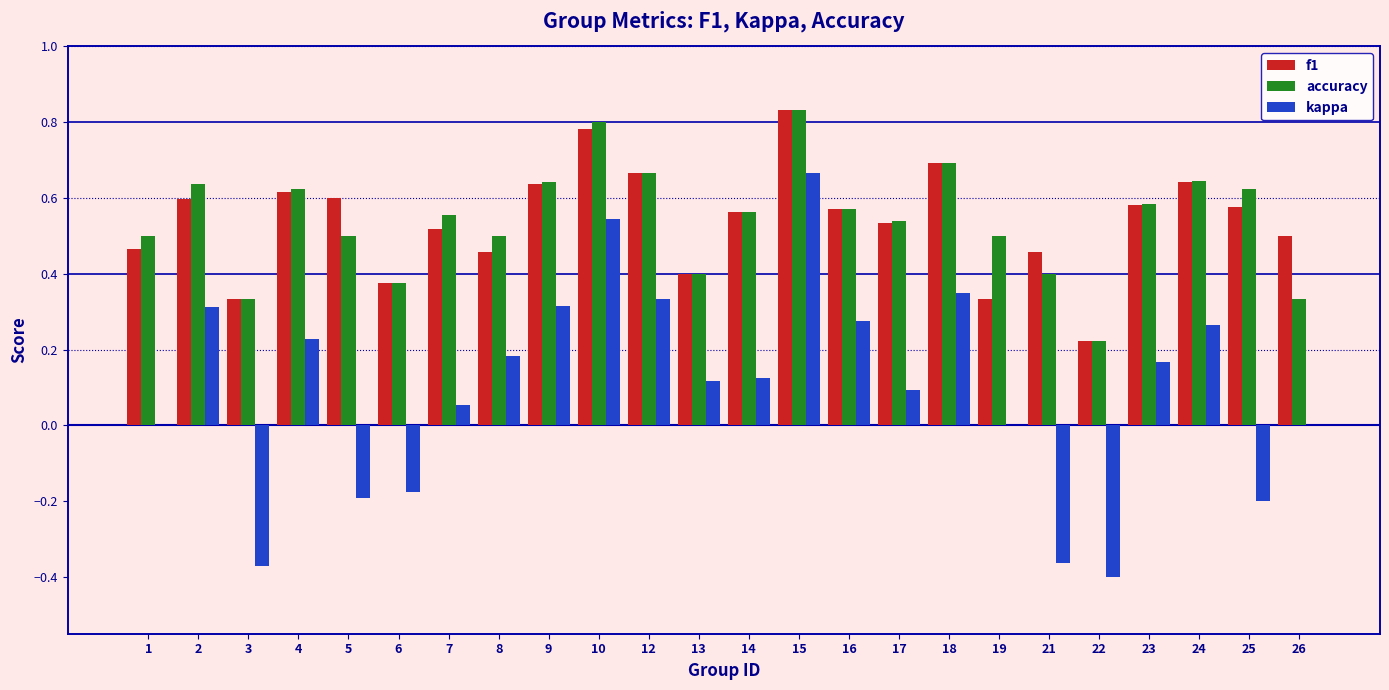

Between 5 and 24, which series saw the biggest shift?

kappa